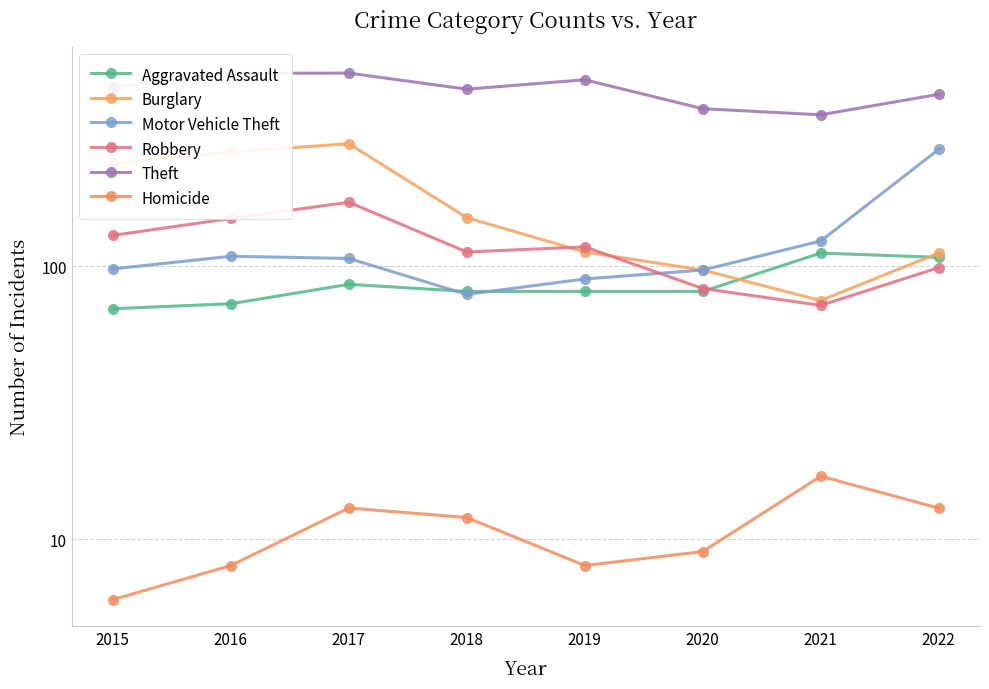

True or false: Motor Vehicle Theft has more than 0 points higher than both neighbors.

True